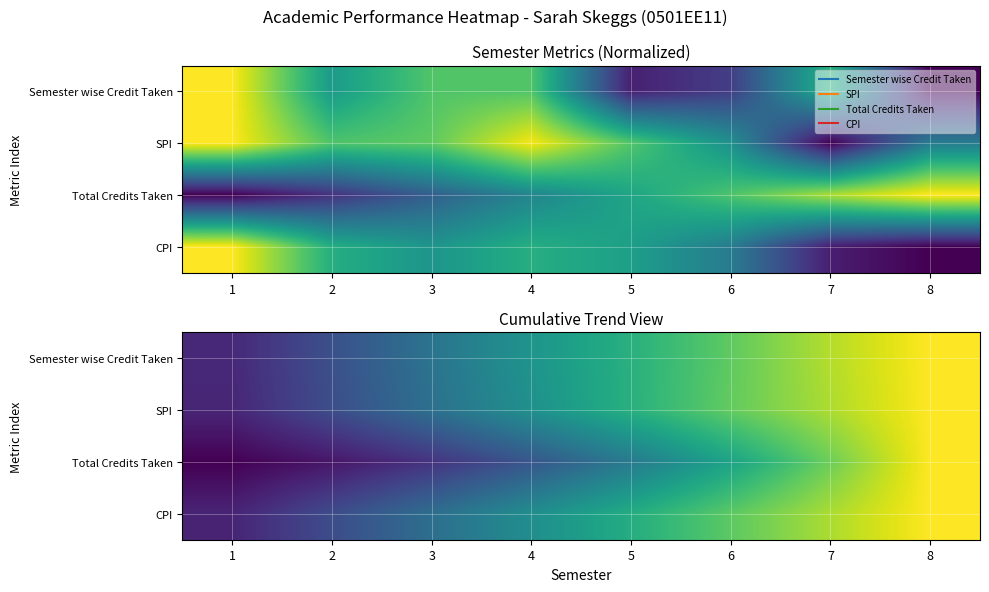

Is it true that Semester wise Credit Taken equals 0.4 at 2?

False